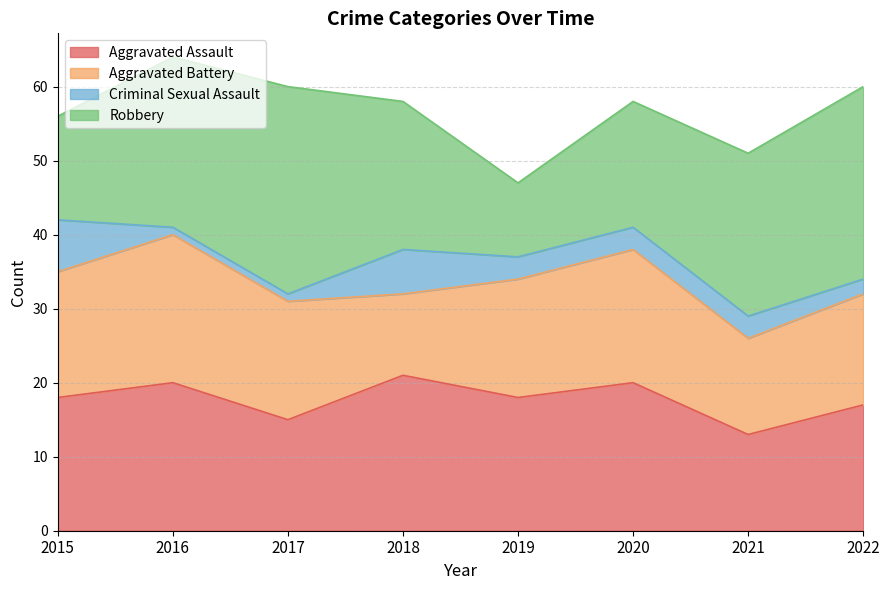

What is the value of the Aggravated Battery point at the 1st from the left?

17